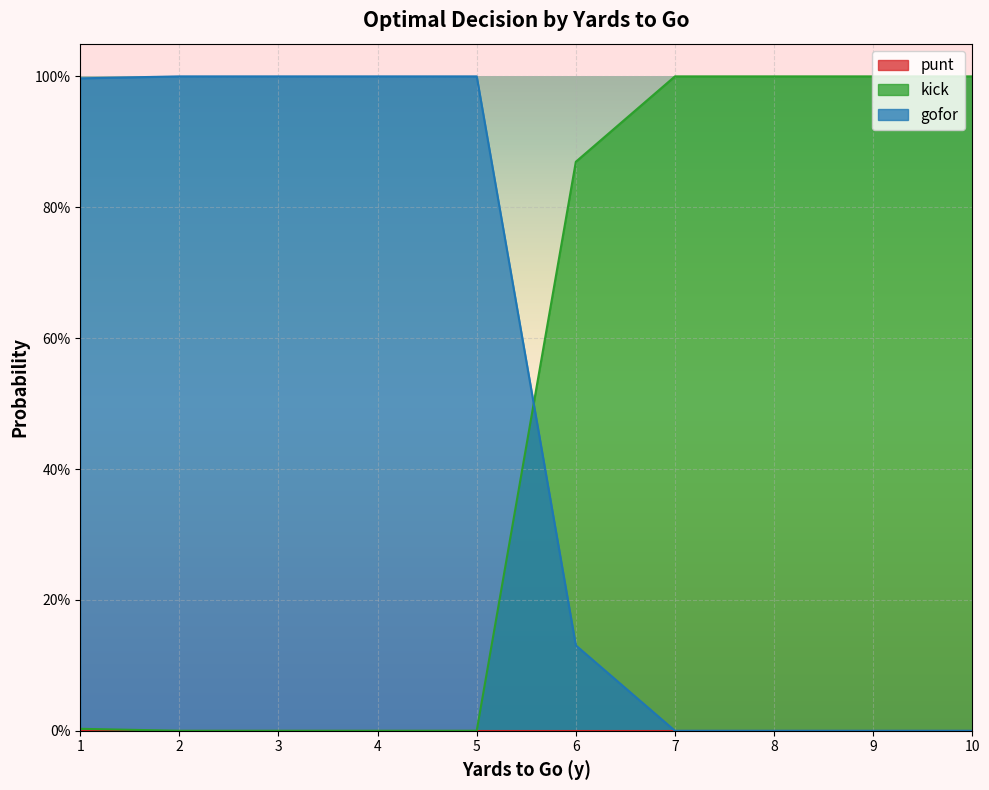

Which series ends up on top after the final intersection of gofor and kick?

kick